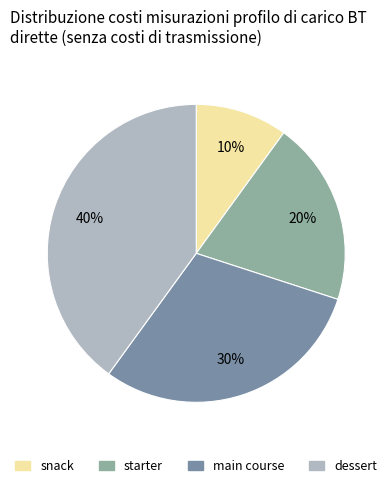

To the nearest percent, what portion does snack represent?

10%